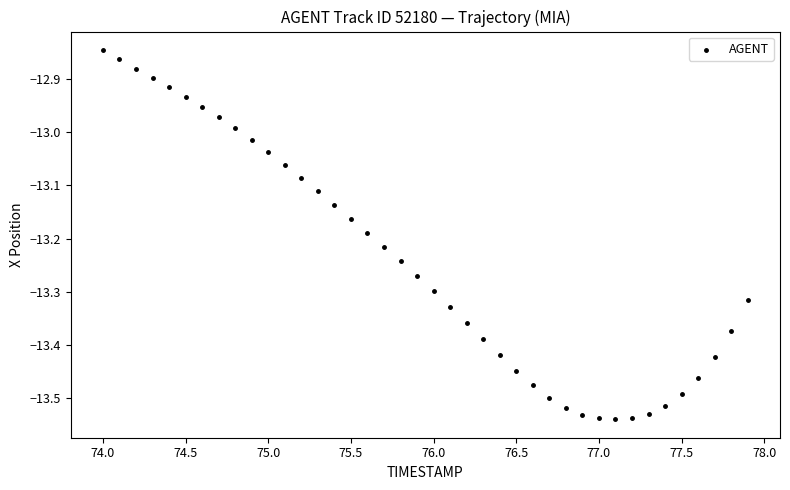

What is the range of Y values (max minus min)?

0.7